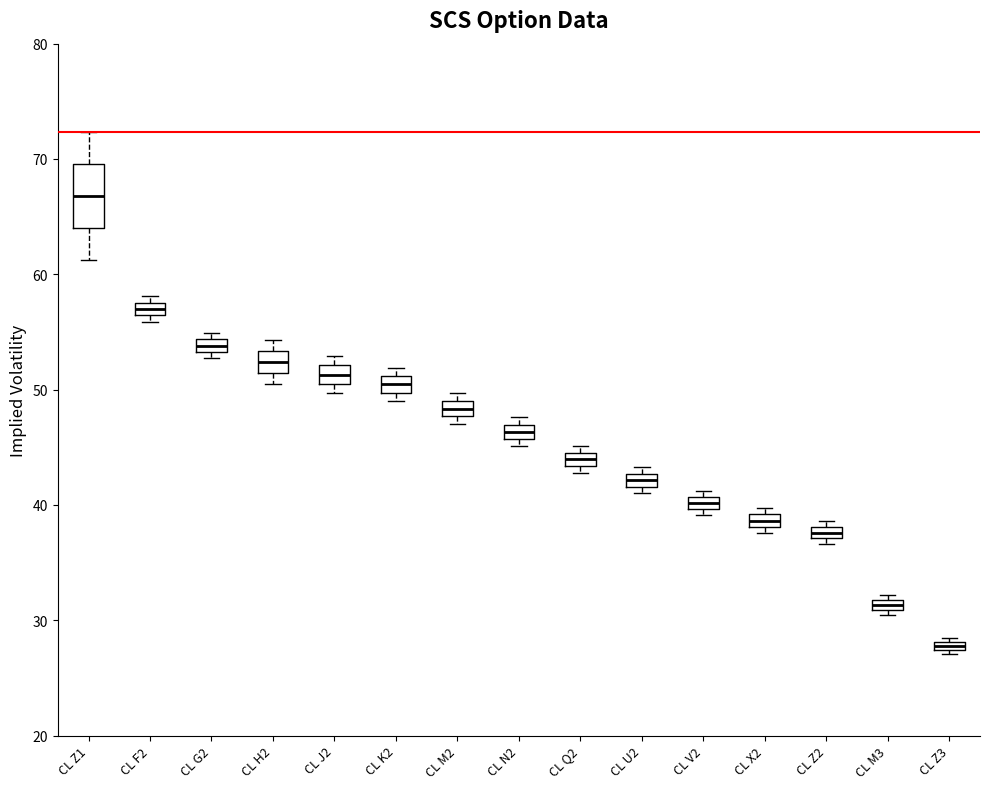

Comparing the boxes themselves (not the whiskers), which one is the tallest?

CL Z1